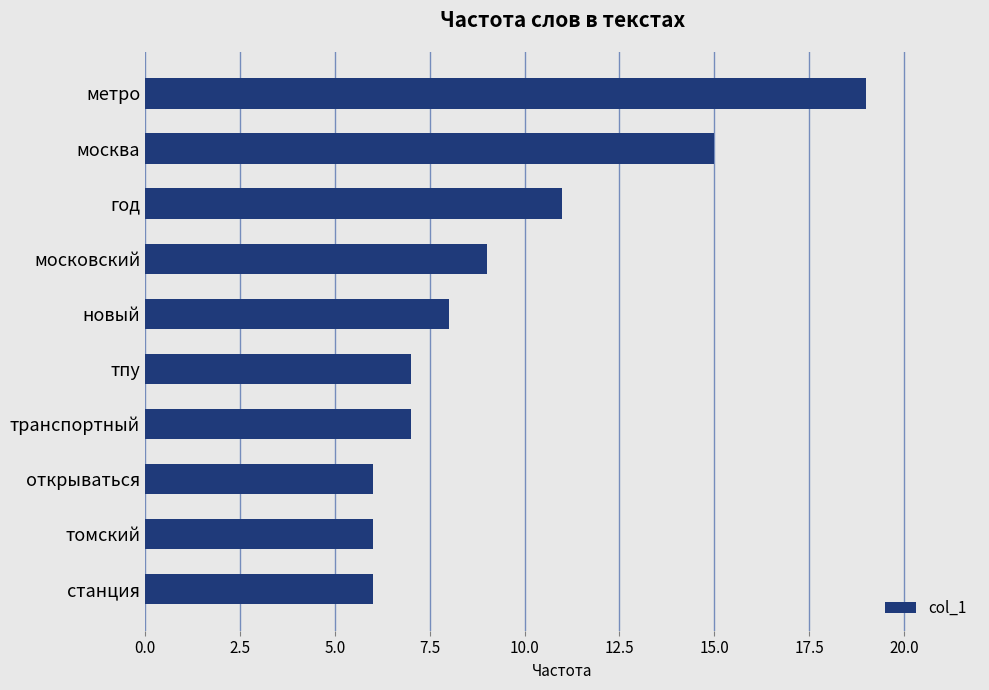

Reading top to bottom, list all the values displayed in this chart.

метро=19	москва=15	год=11	московский=9	новый=8	тпу=7	транспортный=7	открываться=6	томский=6	станция=6